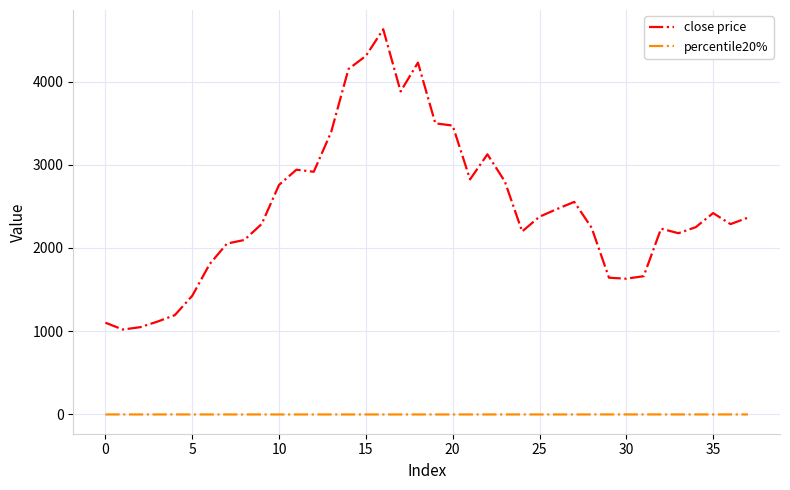

What is the maximum value shown in the chart?

4627.8